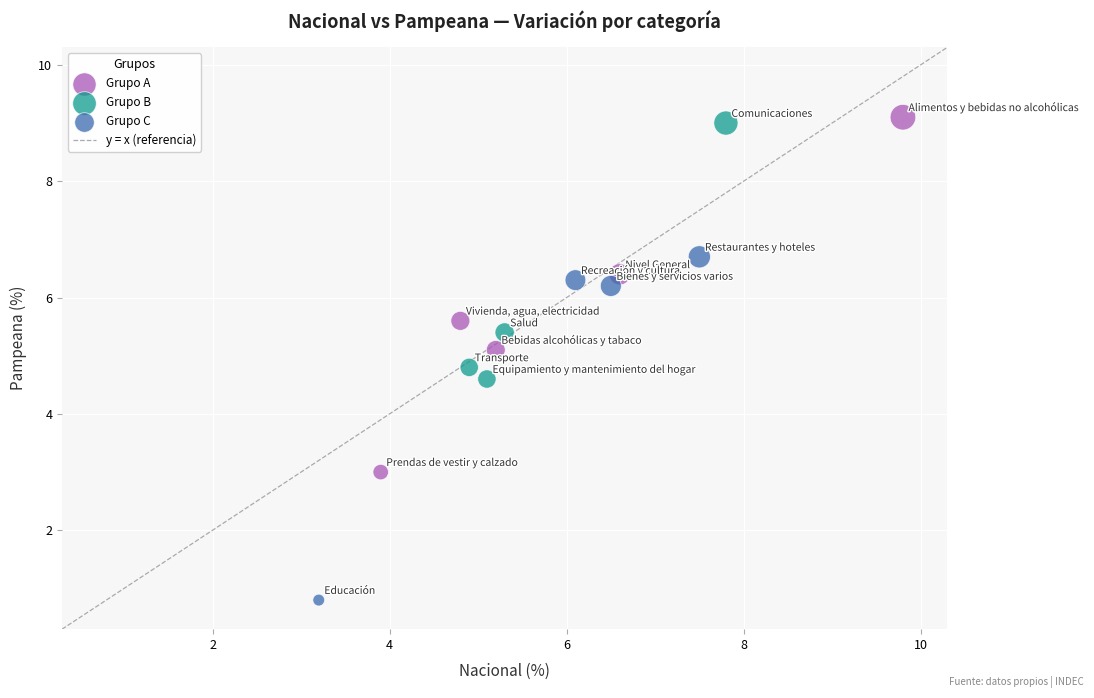

Which series reaches the maximum Y coordinate?

Grupo A